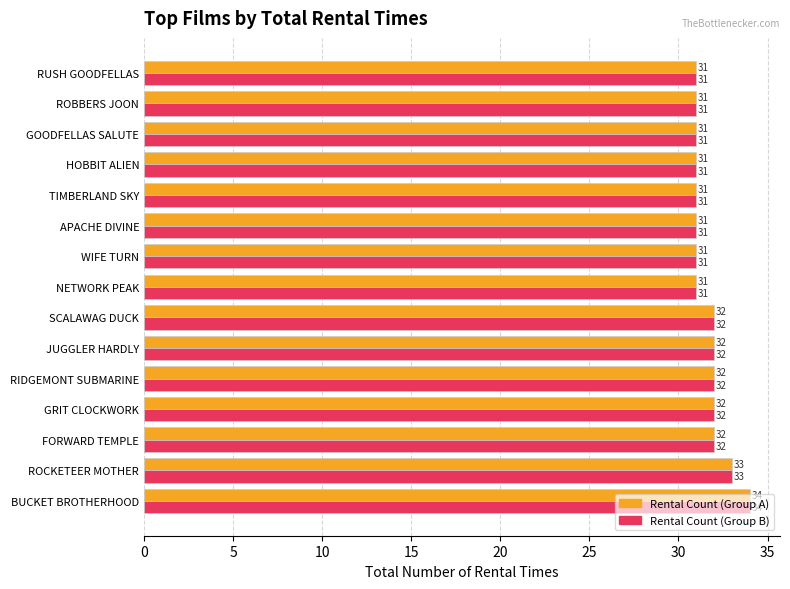

What is the smallest value displayed?

31